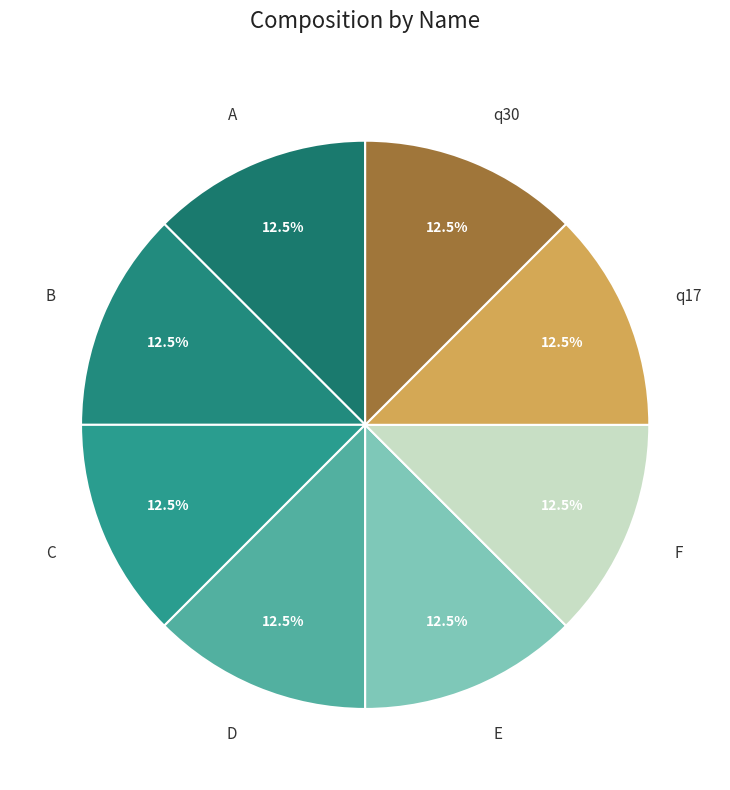

Is there any slice that represents more than half of the pie?

No